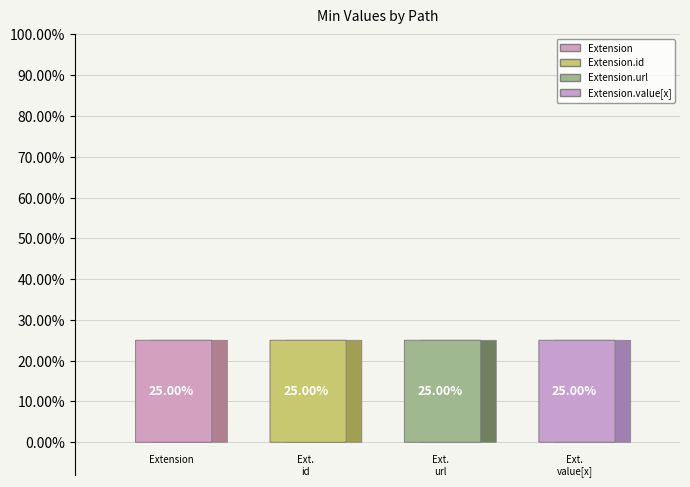

What is the largest slice in the pie chart?

Extension.url